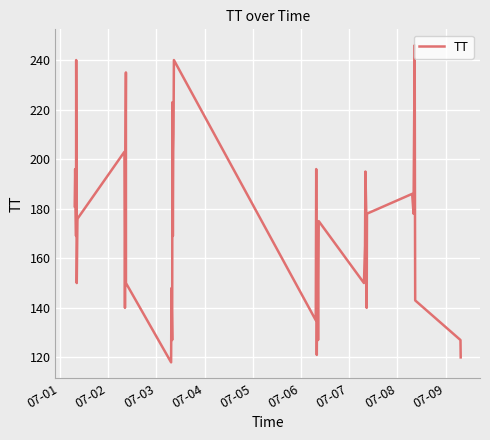

What is the greatest value displayed?

246